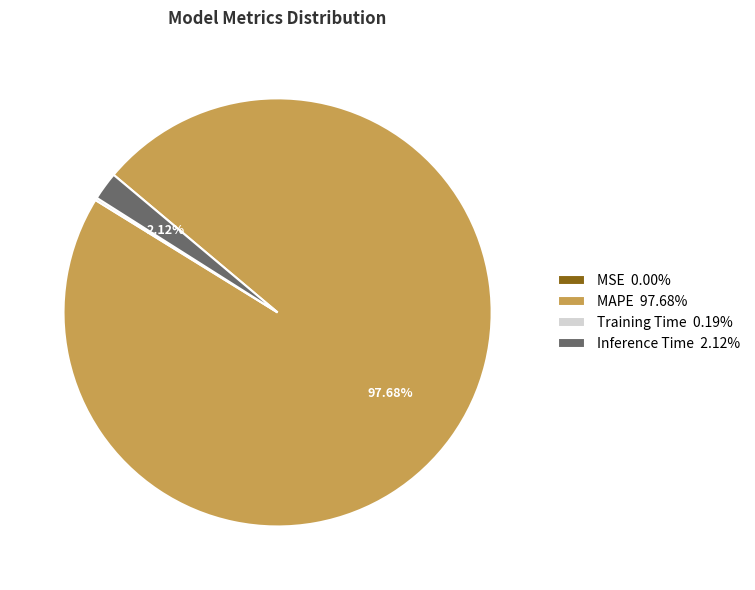

Is there a majority slice in this chart?

Yes